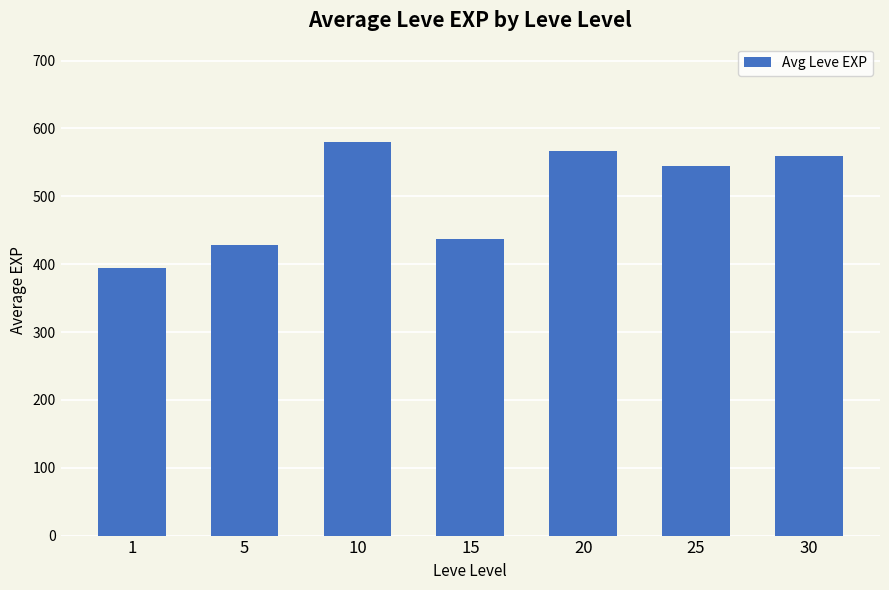

List the labels in order of value, smallest first.

1, 5, 15, 25, 30, 20, 10